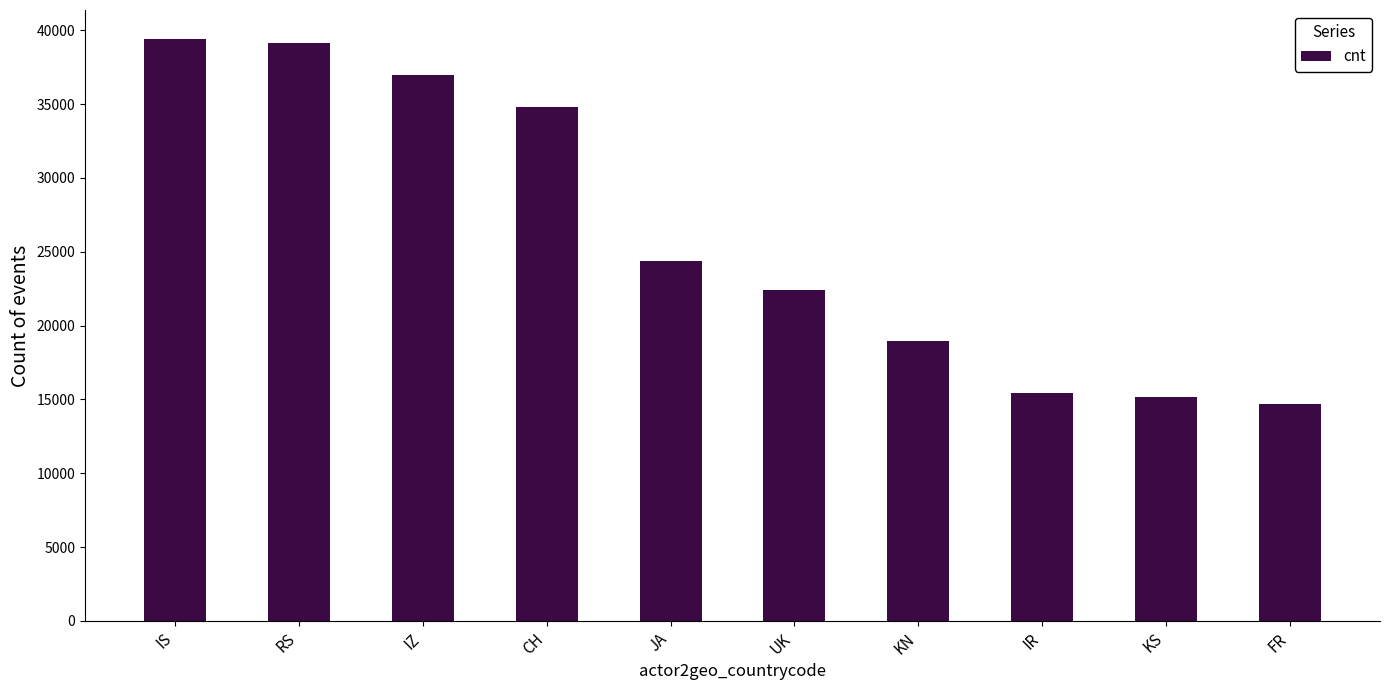

How many values are below 24378?

5